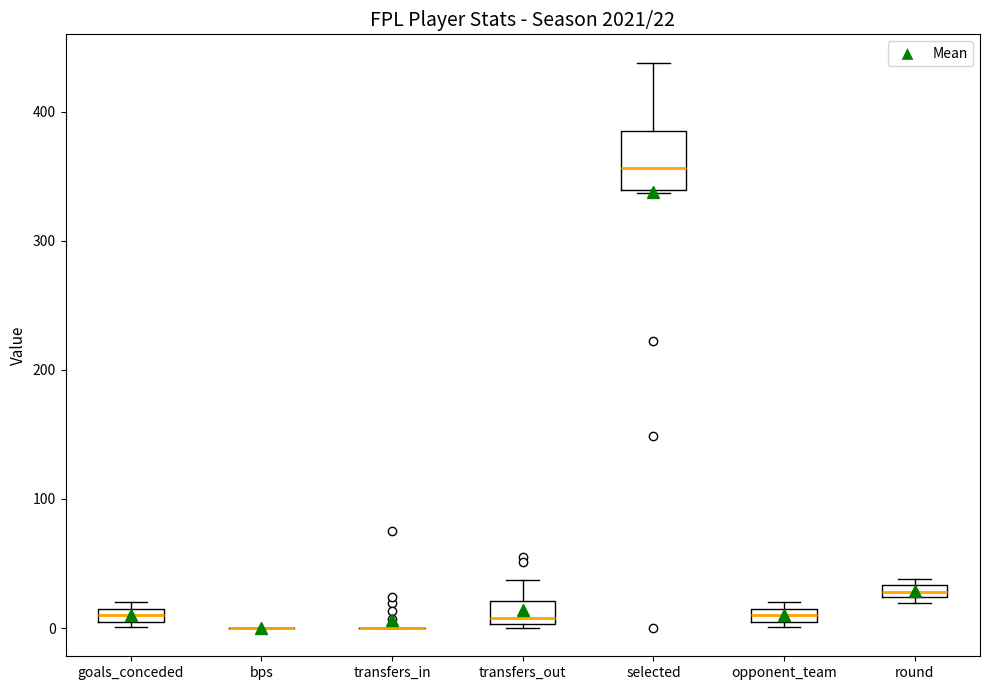

Which box is the tallest, from its lower edge to its upper edge?

selected